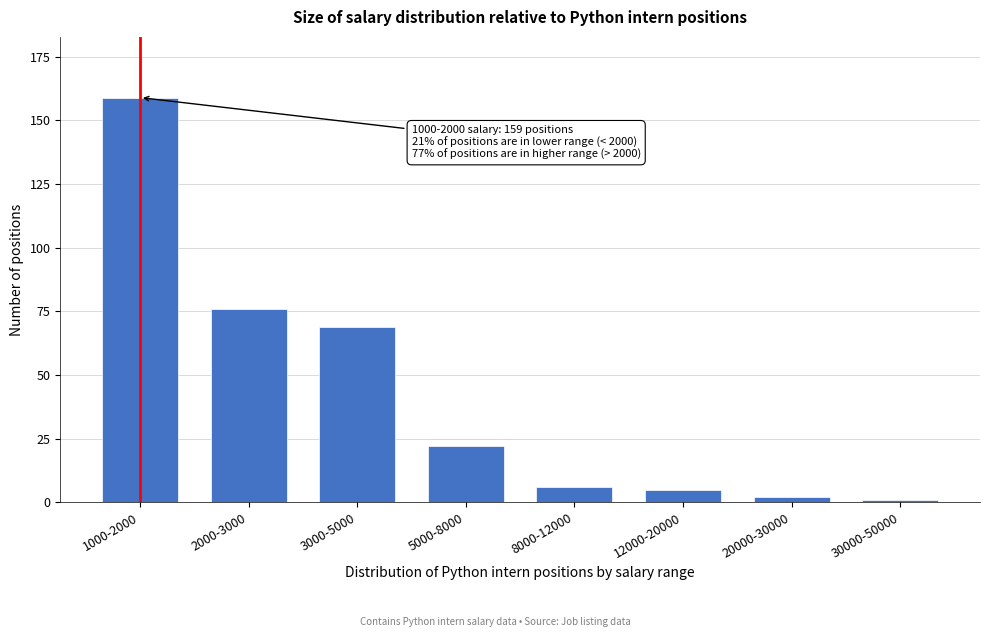

Reading left to right, what are all the values shown in this chart?

1000-2000=159	2000-3000=76	3000-5000=69	5000-8000=22	8000-12000=6	12000-20000=5	20000-30000=2	30000-50000=1